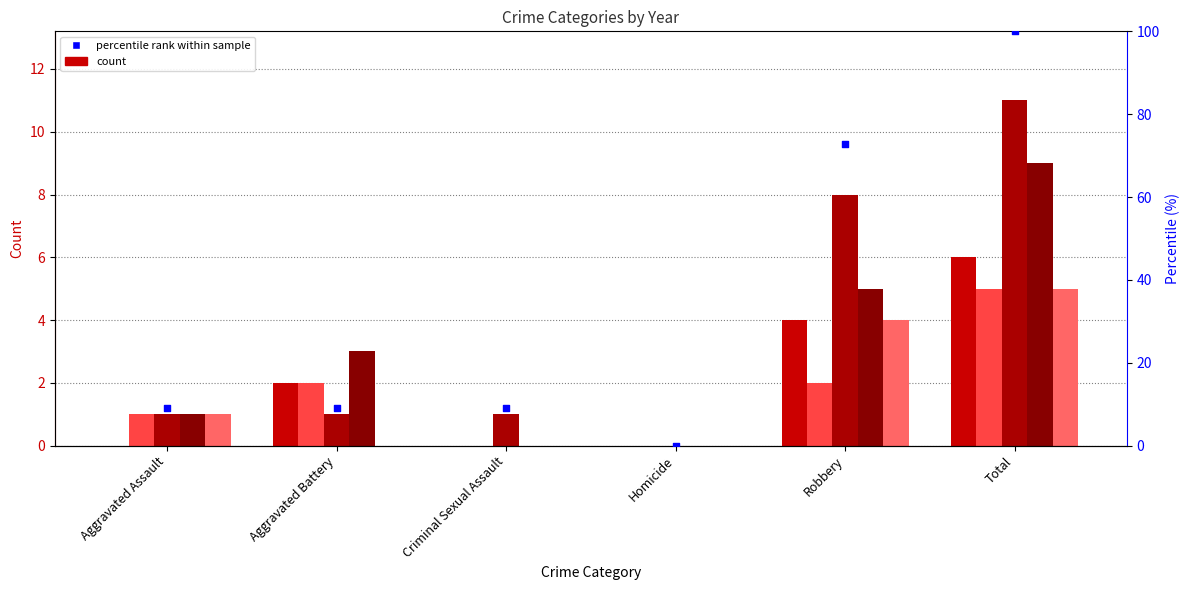

Approximately how many times larger is the value at Total compared to Criminal Sexual Assault?

11.0